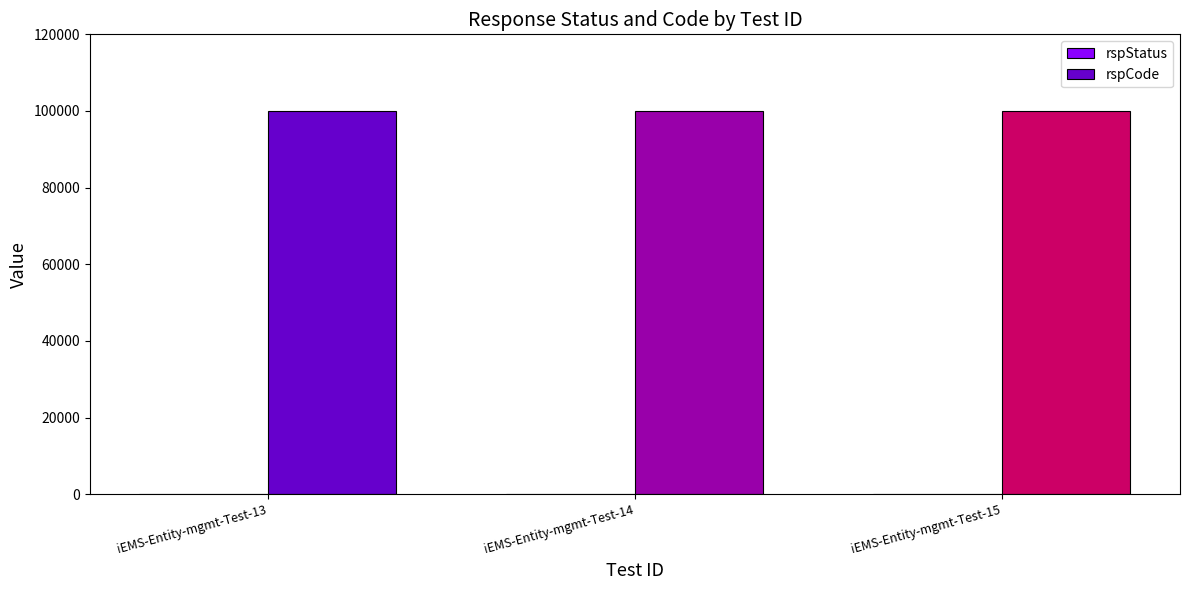

What is the spread (max minus min) of values at iEMS-Entity-mgmt-Test-15?

99800